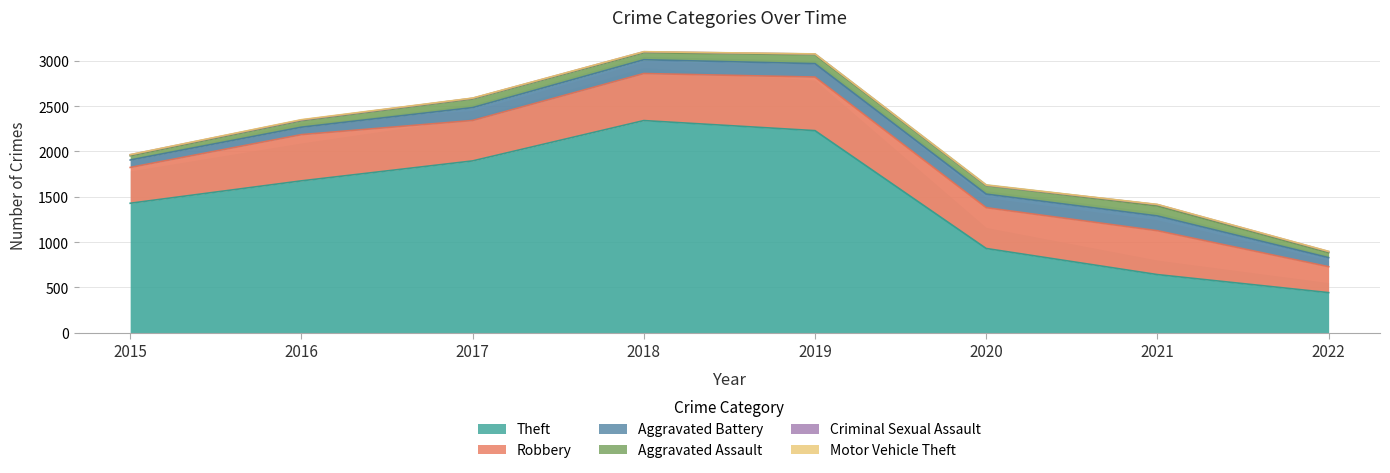

Where is Theft nearest to the value 1392?

2015